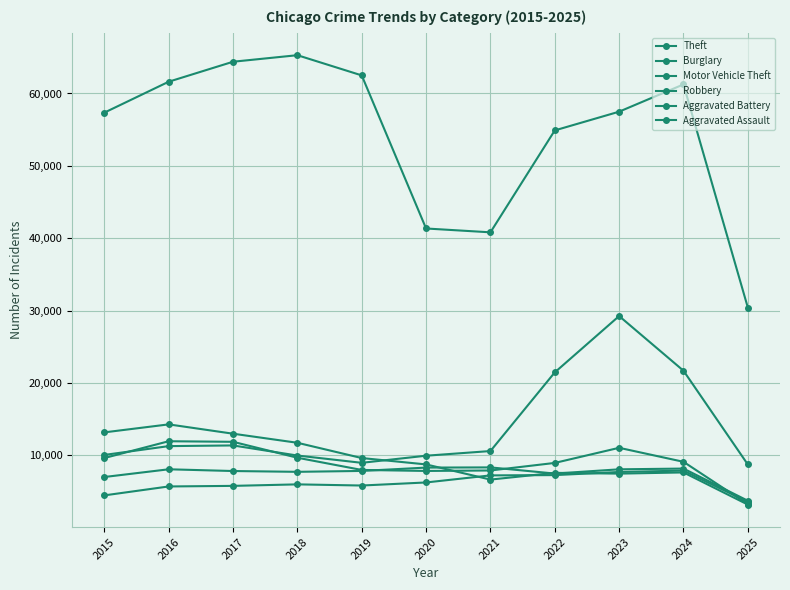

How many intersections are there between Robbery and Aggravated Assault?

1